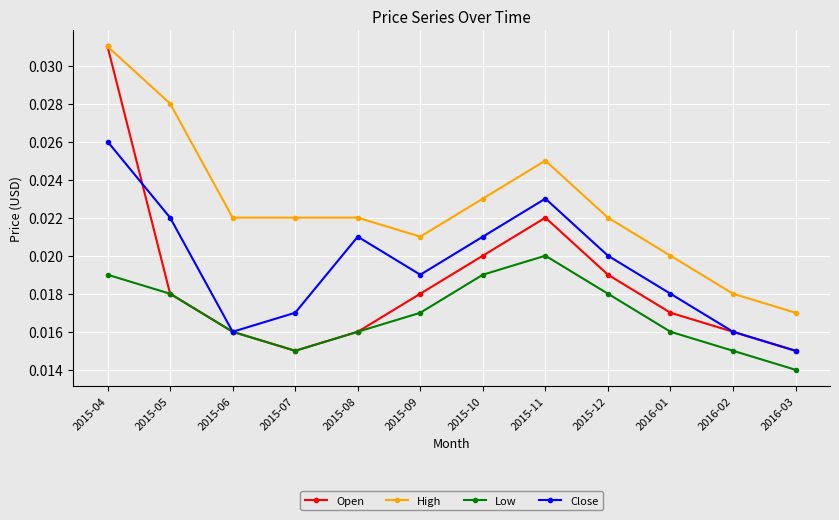

At how many categories does at least one series exceed 0?

12